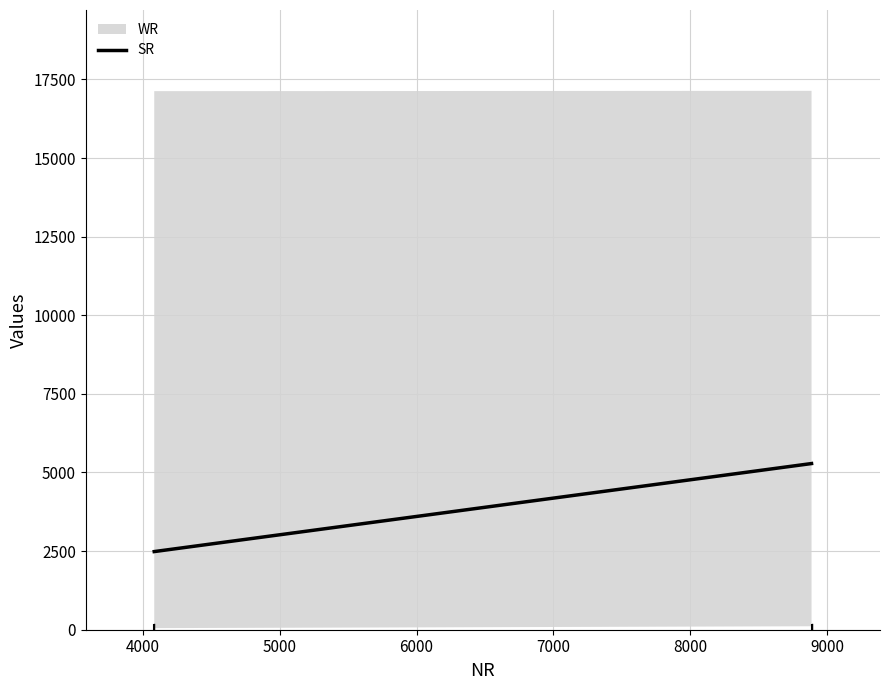

How many lines are shown in the chart?

1